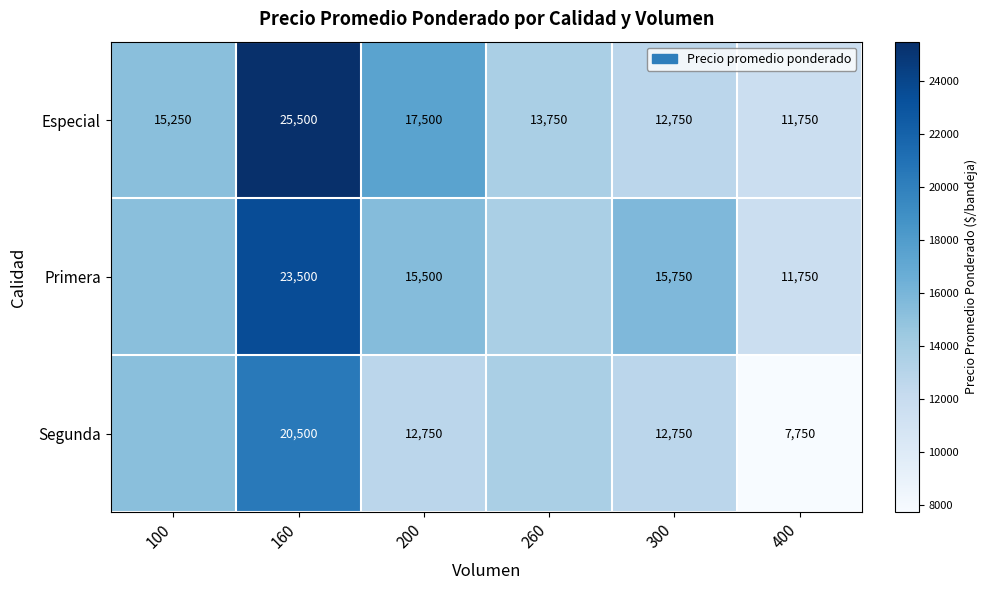

At which label does Especial reach its peak?

160